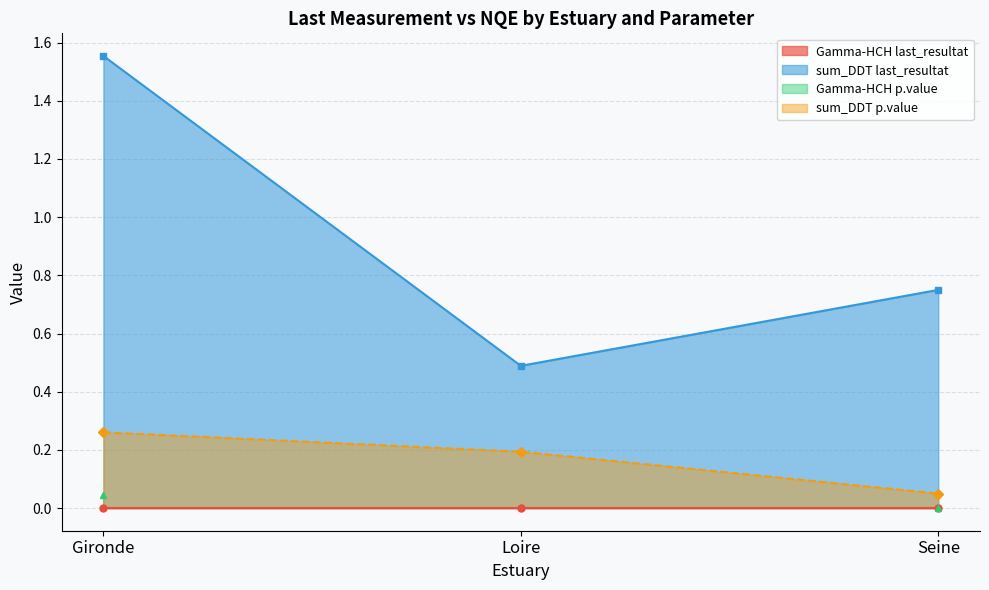

Between Gironde and Loire, which series saw the biggest shift?

Gironde sum_DDT